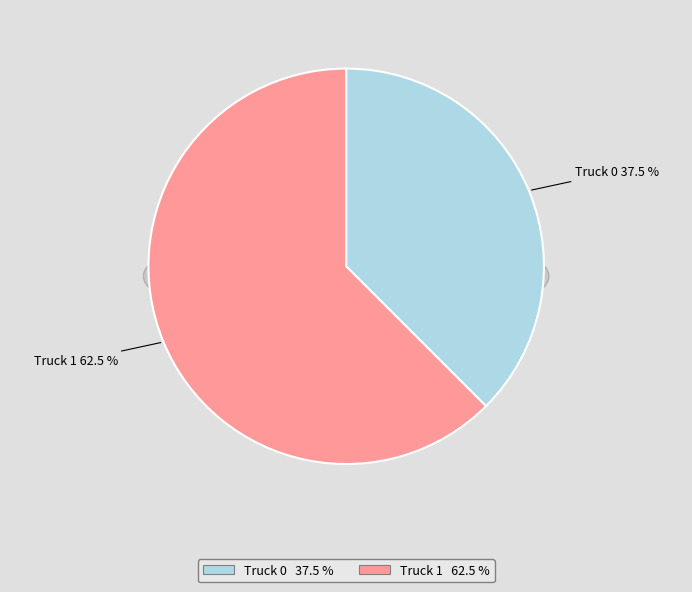

What is the change in value from Truck 0 to Truck 1?

+4